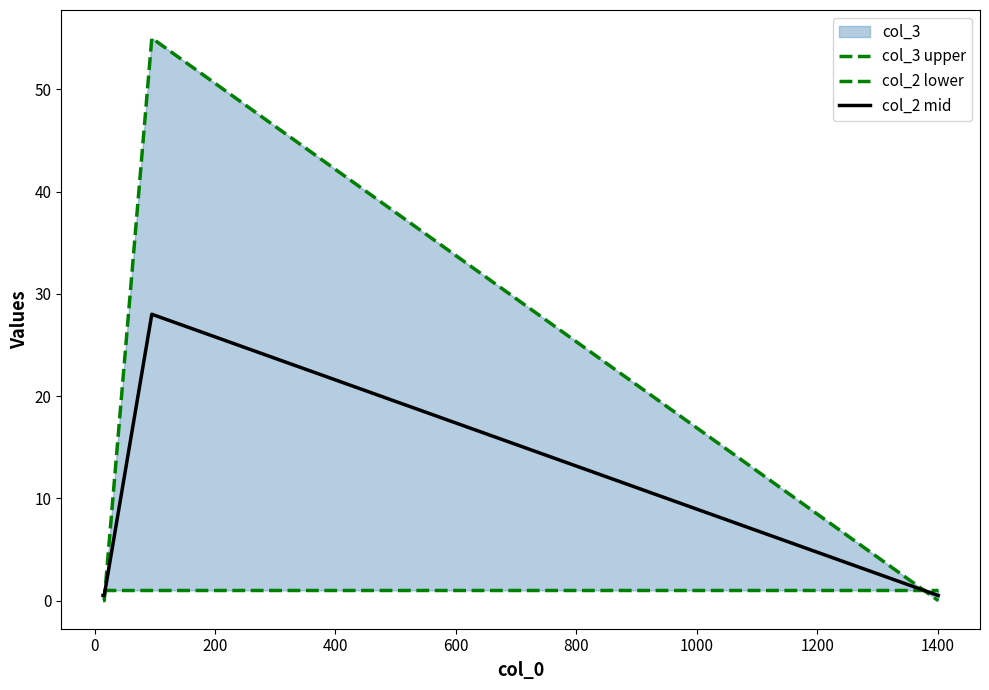

True or false: col_2 lower has more than 2 points higher than both neighbors.

False